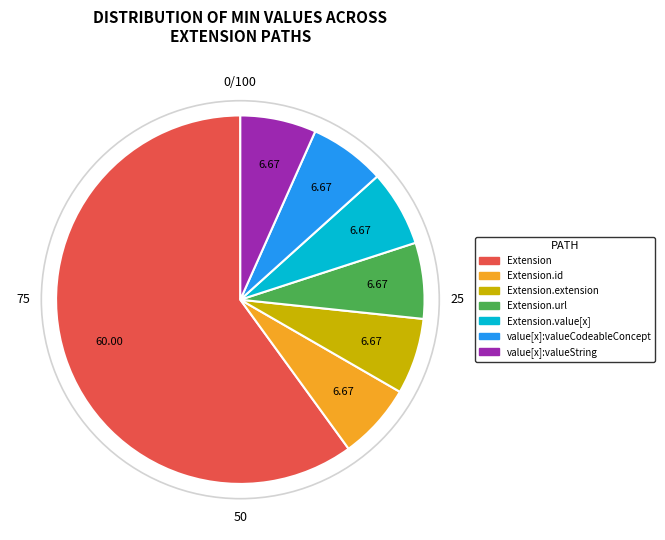

Combined, do Extension and Extension.url account for over 50%?

Yes